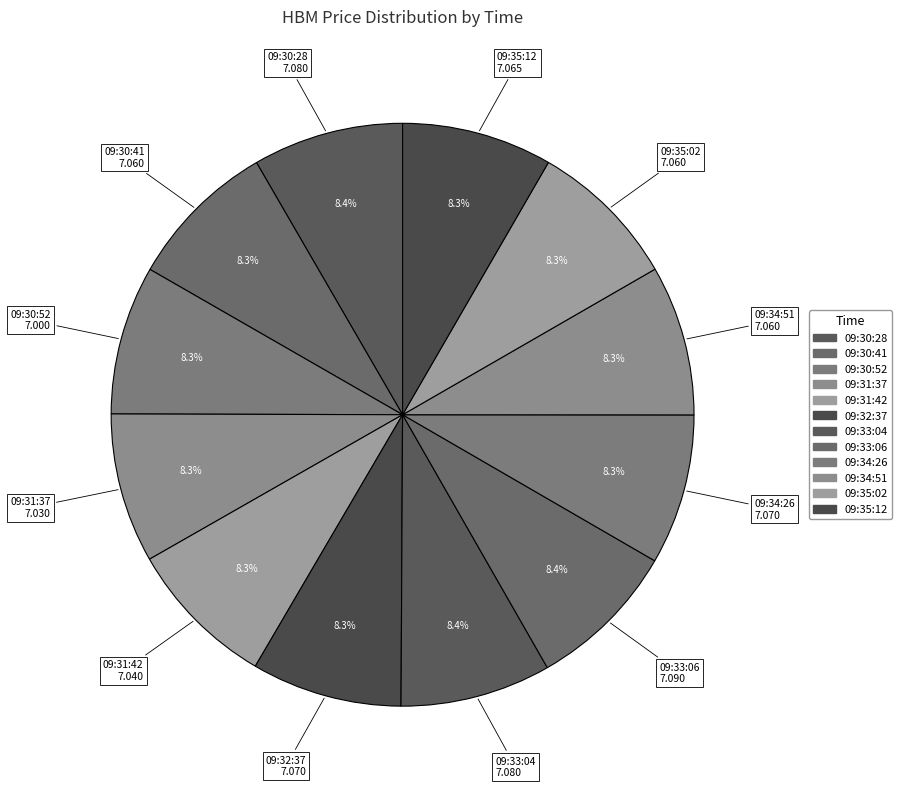

The 09:32:37 slice represents 21% of the pie. True or false?

False